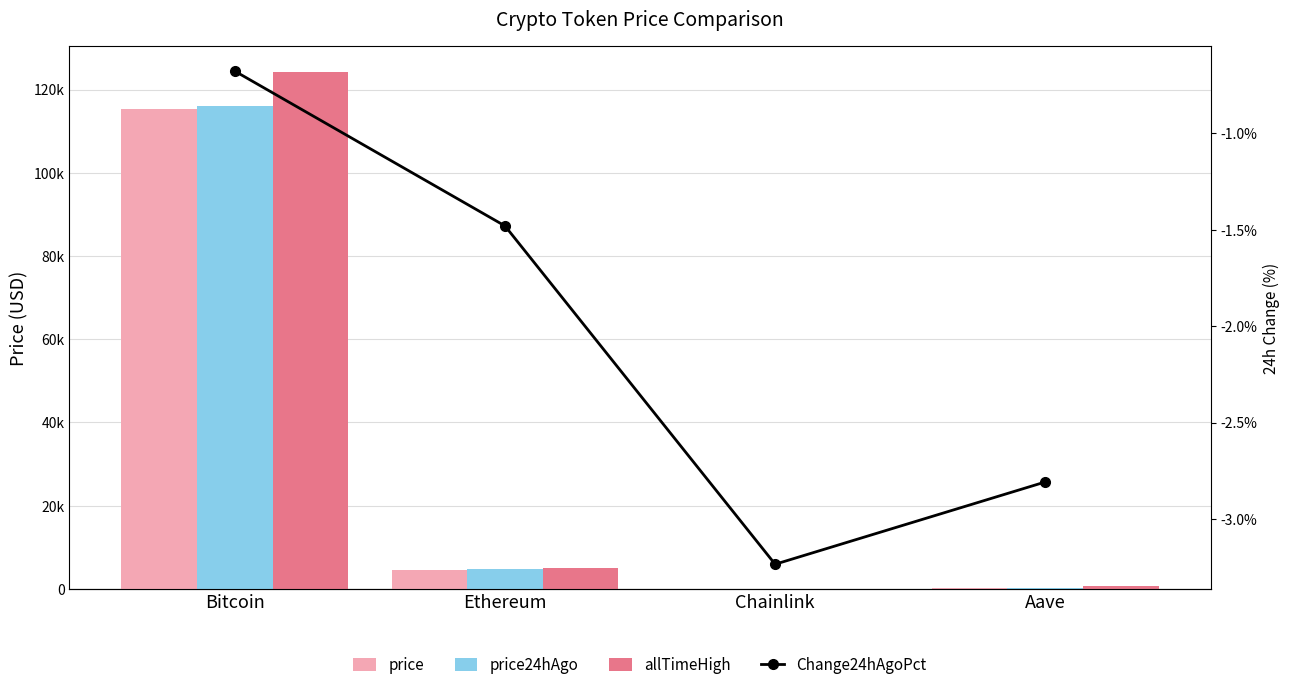

What is the difference between the highest and lowest values at Ethereum?

4946.1